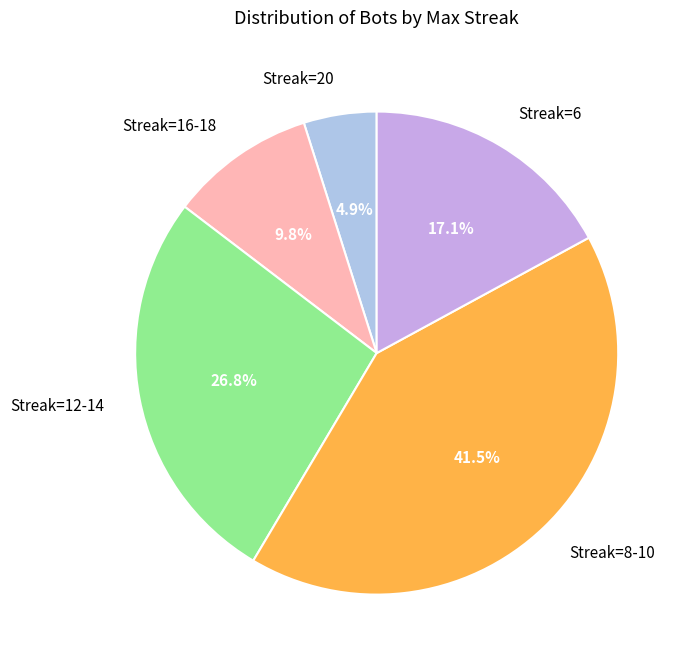

Does any single category account for the majority?

No